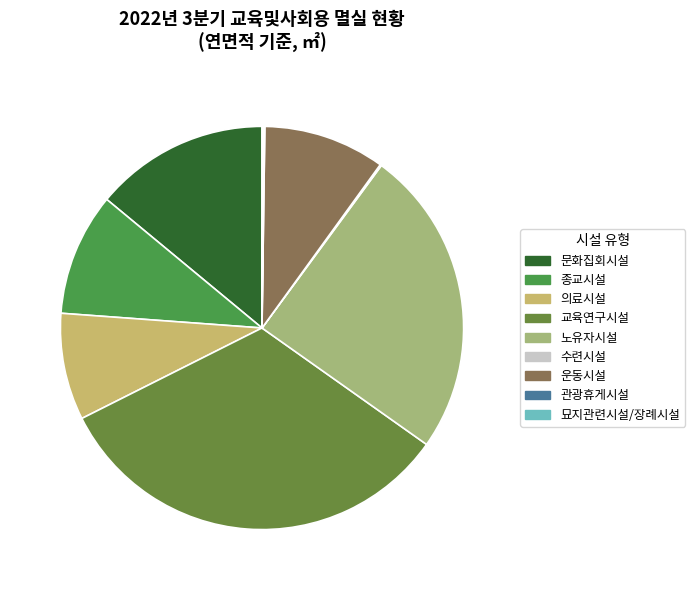

What is the change in value from 문화집회시설 to 노유자시설?

+12139